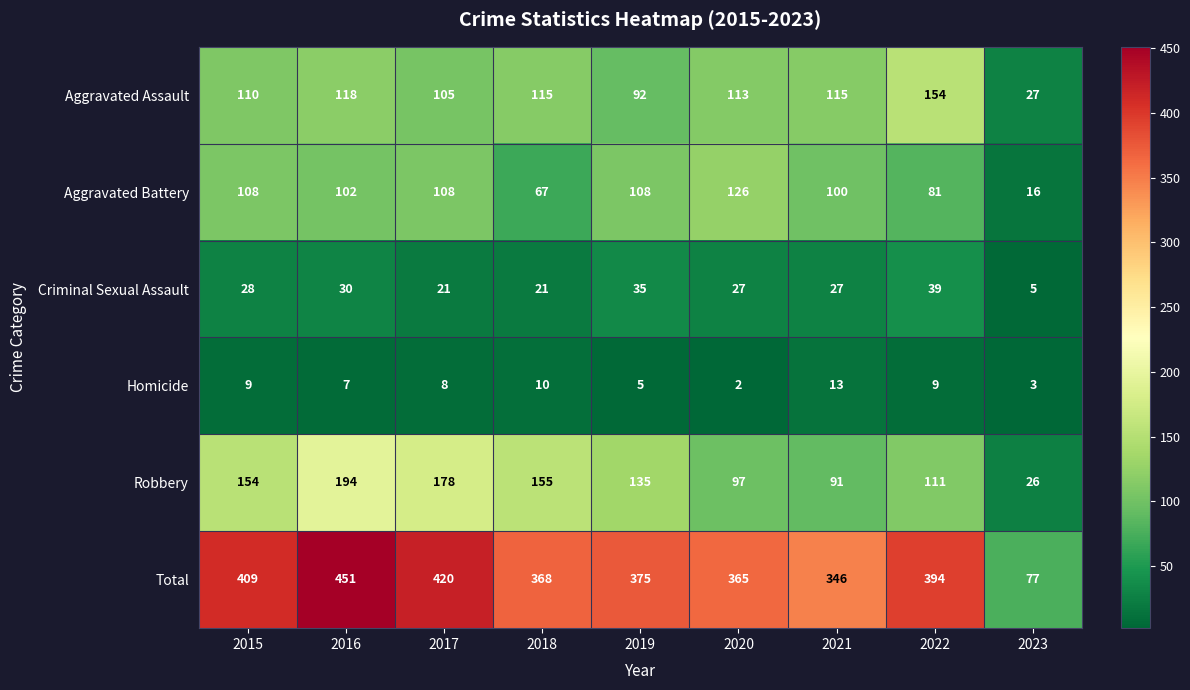

True or false: Criminal Sexual Assault has a value of 11 at 2019.

False